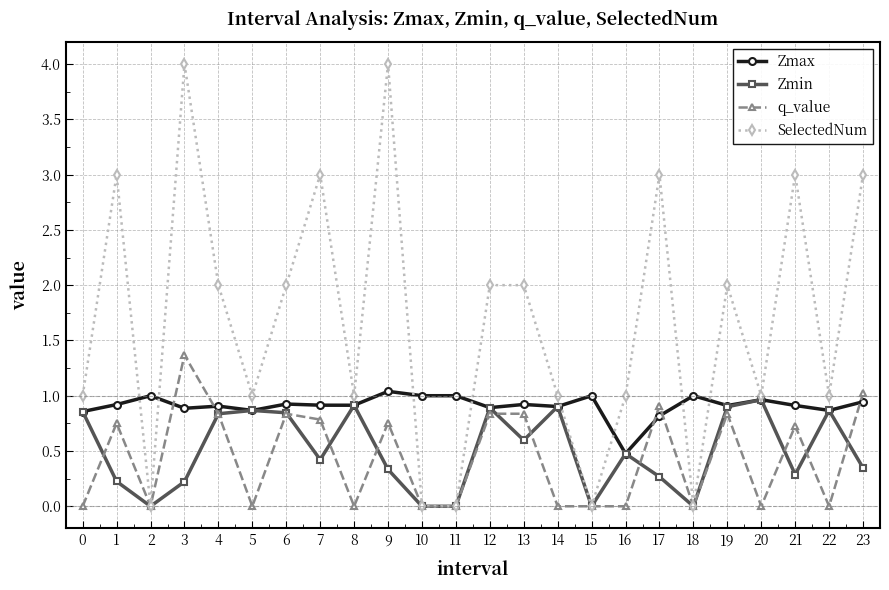

Where is the first local minimum for SelectedNum?

2